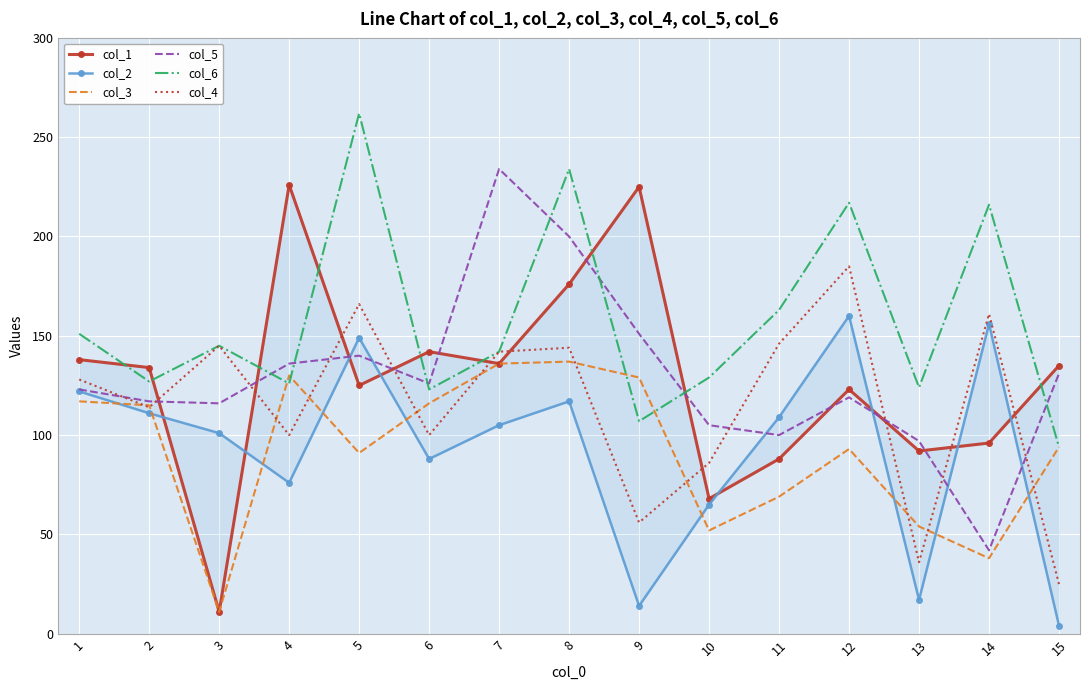

True or false: col_5 has more than 2 points higher than both neighbors.

True